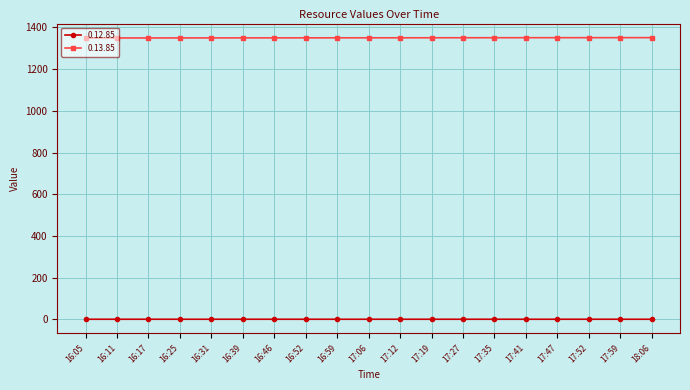

True or false: 0.12.85 and 0.13.85 cross at least once.

False